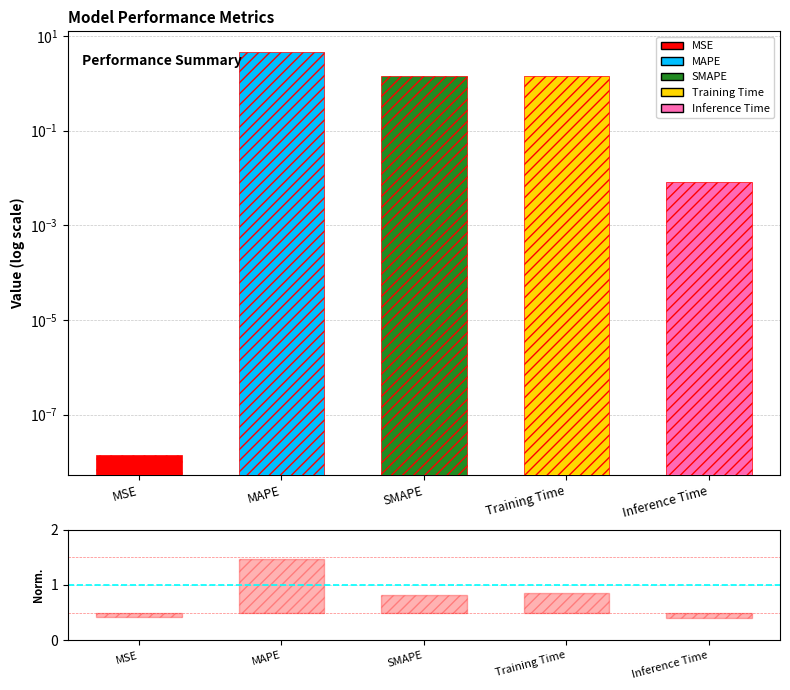

List the labels in order of value, smallest first.

MSE, Inference Time, Training Time, SMAPE, MAPE